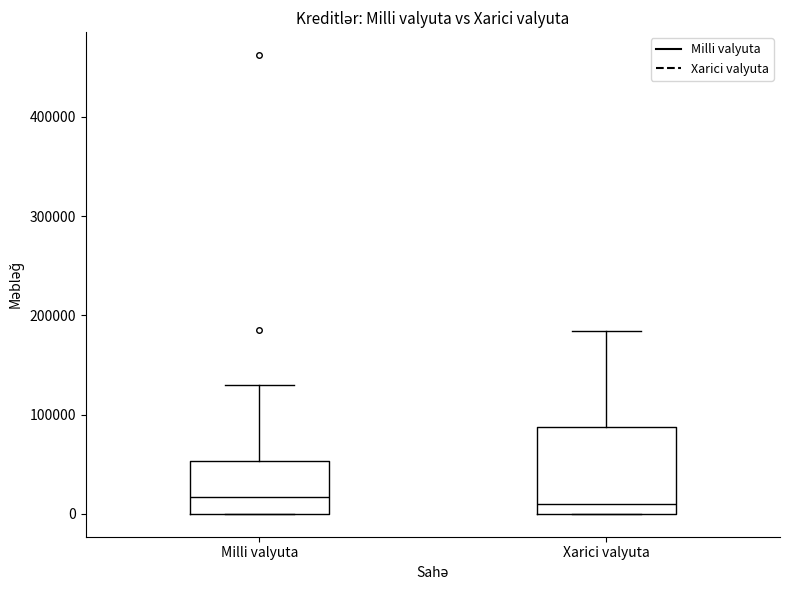

Where does the median line of the box for Xarici valyuta sit on the y-axis? The values are not printed on the chart, so give them approximately, as read against the axis.

10000